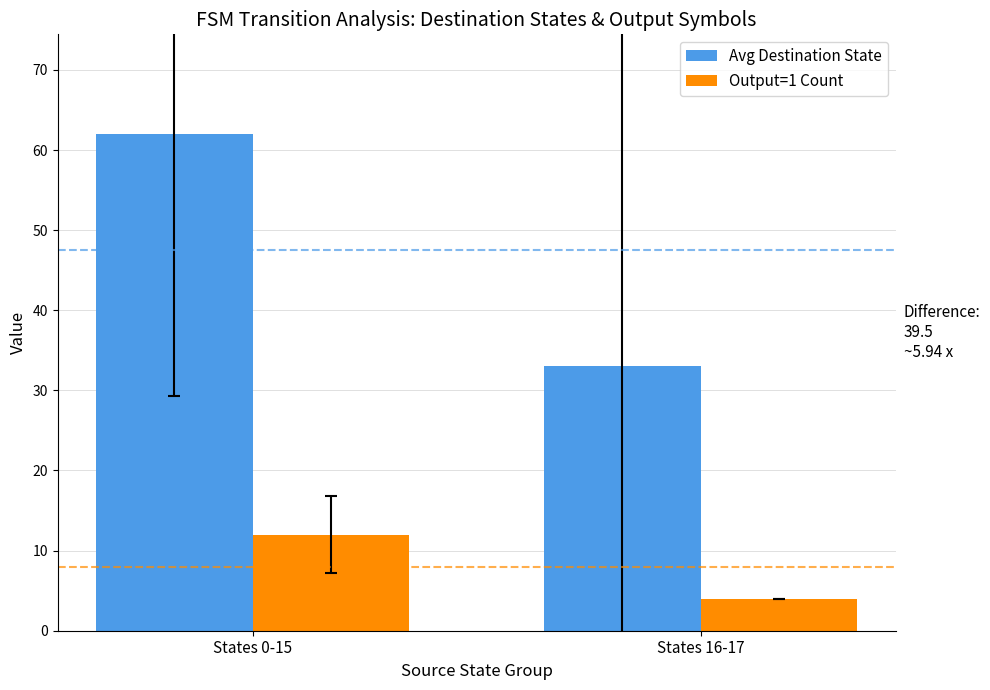

Reading left to right, list all the values displayed in this chart.

Avg Destination State: 62.0	33.0
Output=1 Count: 12.0	4.0